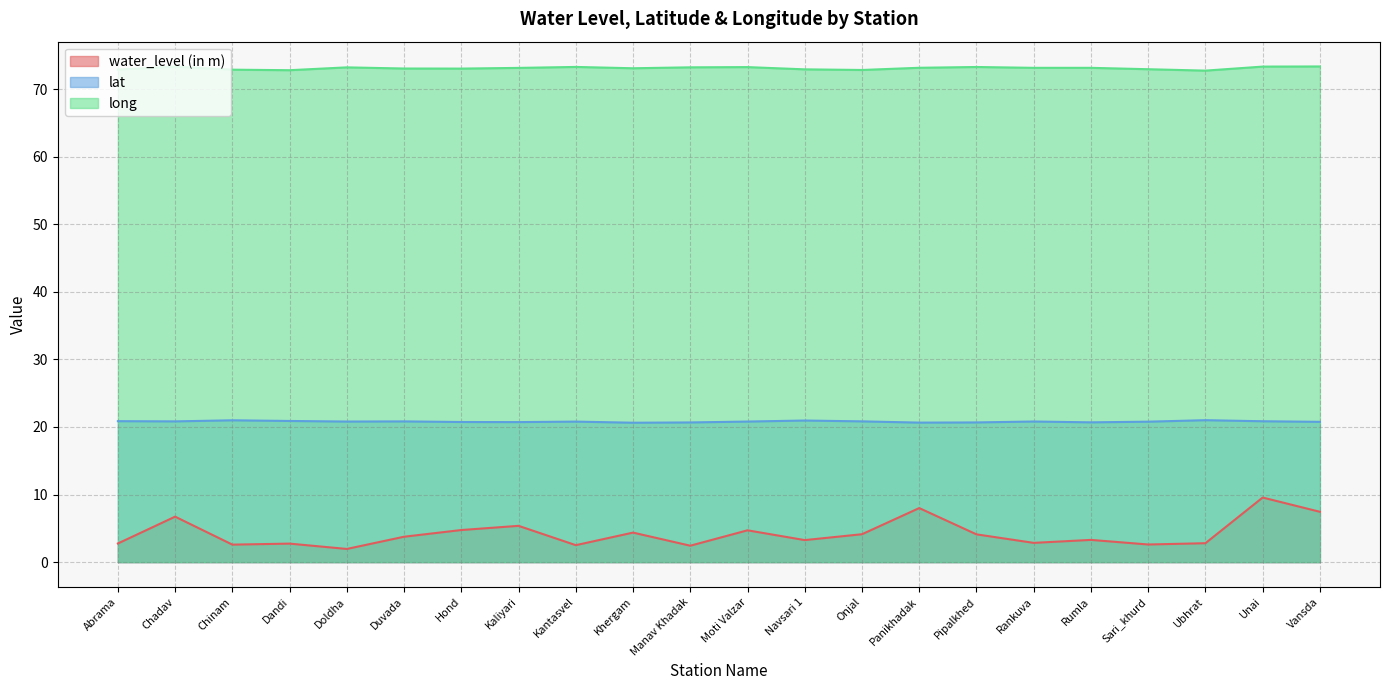

At which label does long first exceed 73?

Chadav